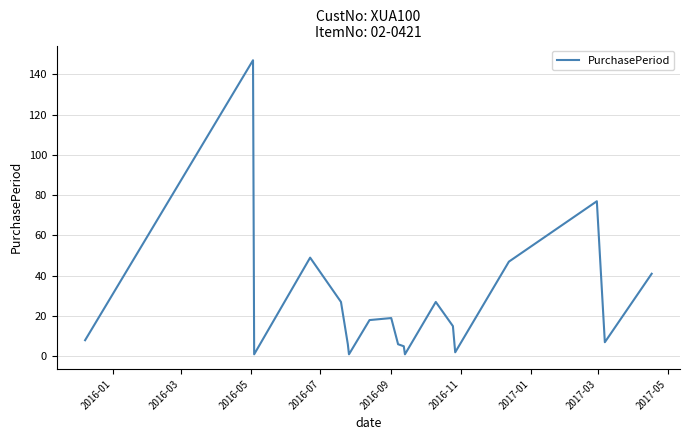

What is the greatest value displayed?

147